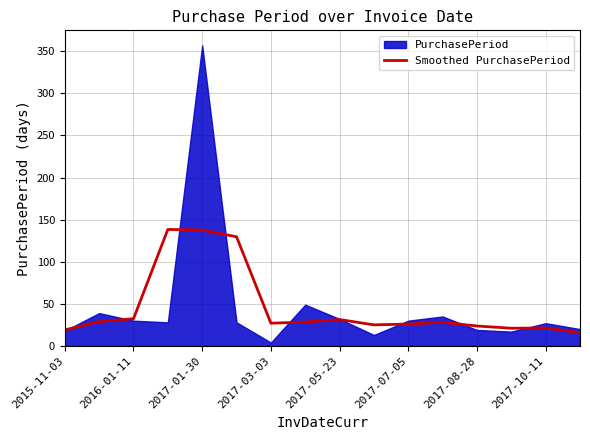

The value of Smoothed PurchasePeriod at 2017-01-30 is 205.1. True or false?

False